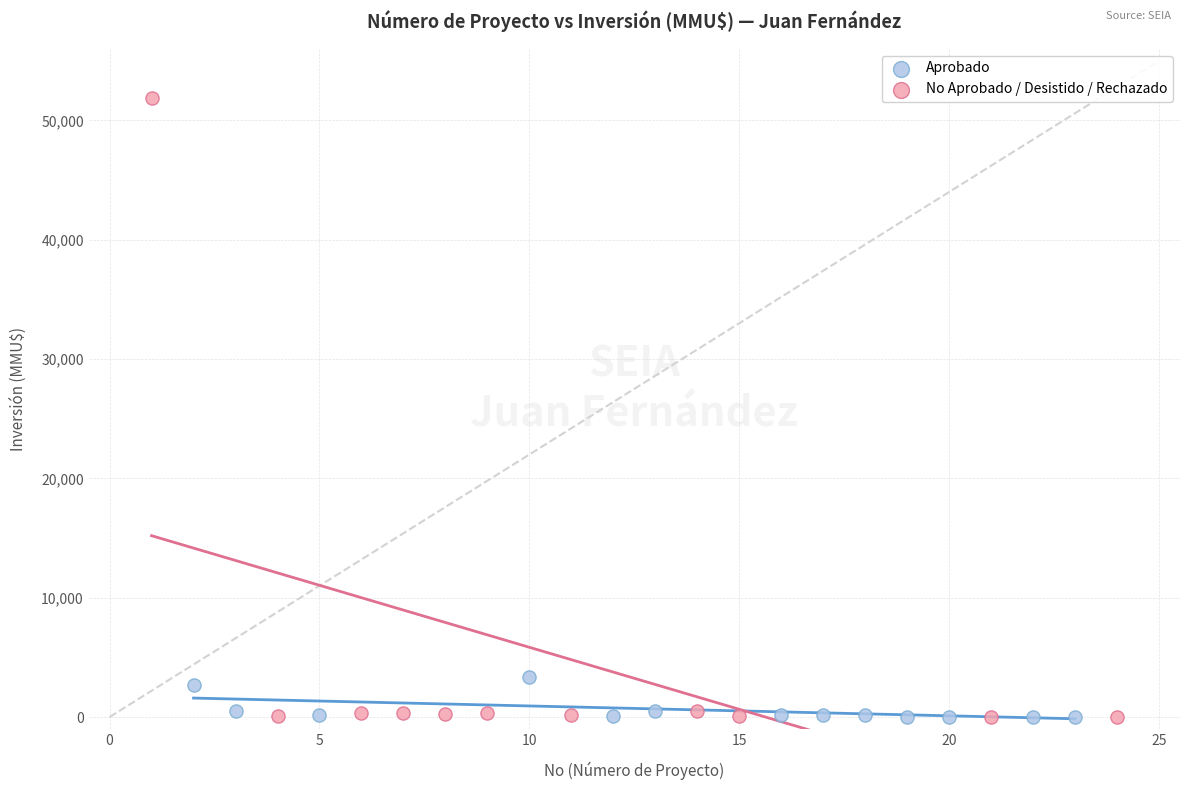

Which series reaches the maximum Y coordinate?

No Aprobado / Desistido / Rechazado